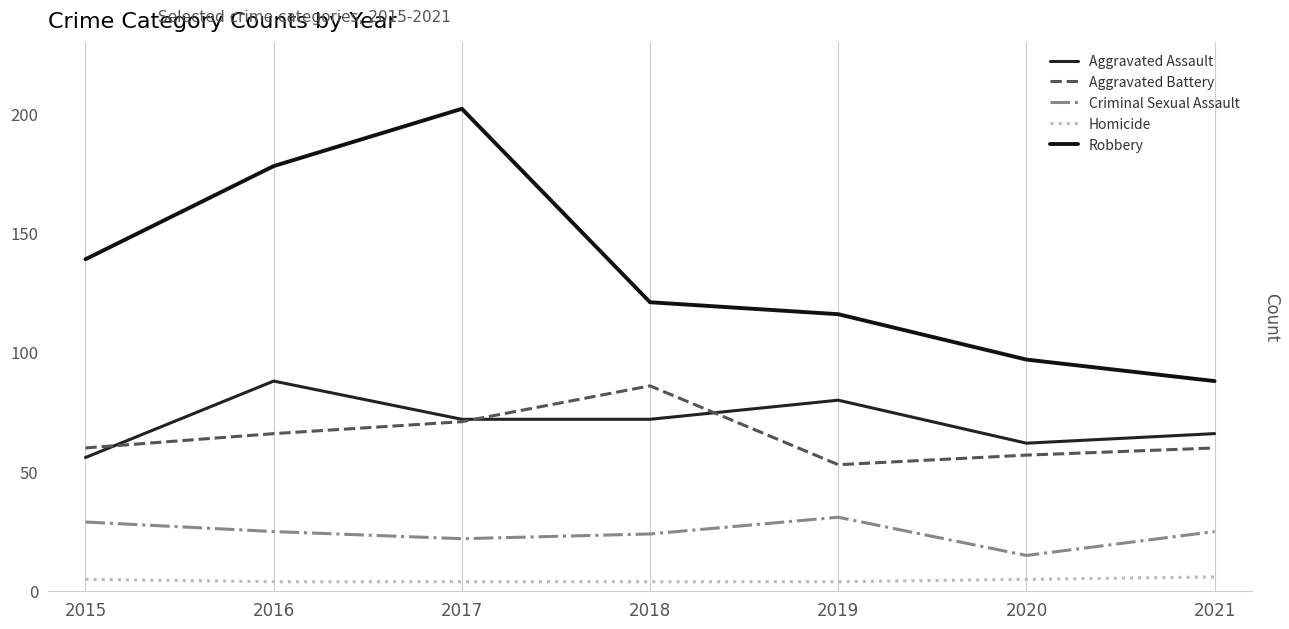

What is the value of the Homicide point at the 3rd from the left?

4